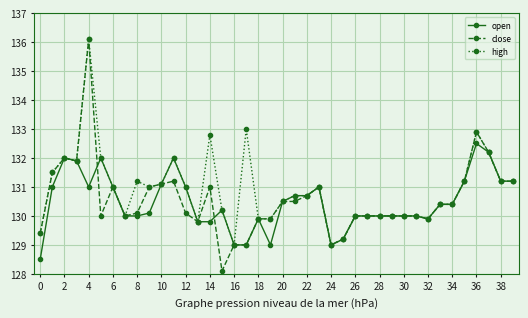

What is the value of the open point at the 11th from the left?

131.1